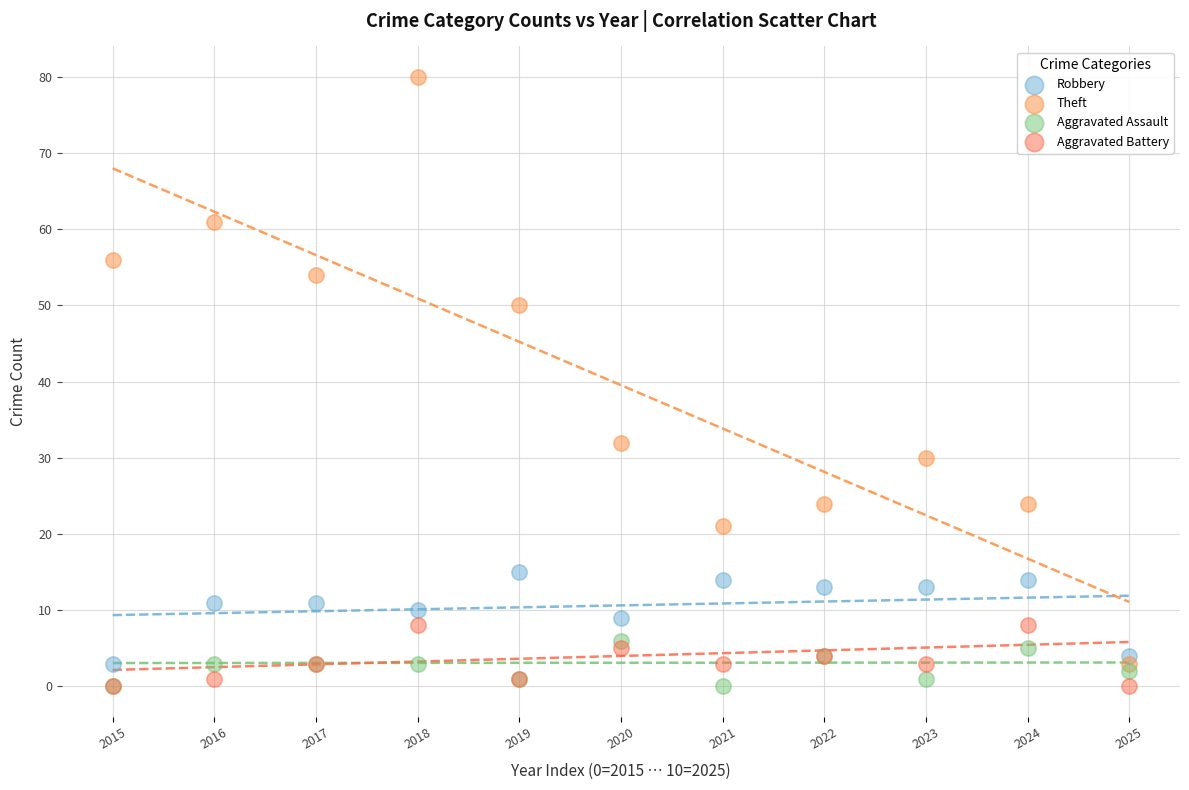

What are all the series names shown in the legend?

Robbery, Theft, Aggravated Assault, Aggravated Battery